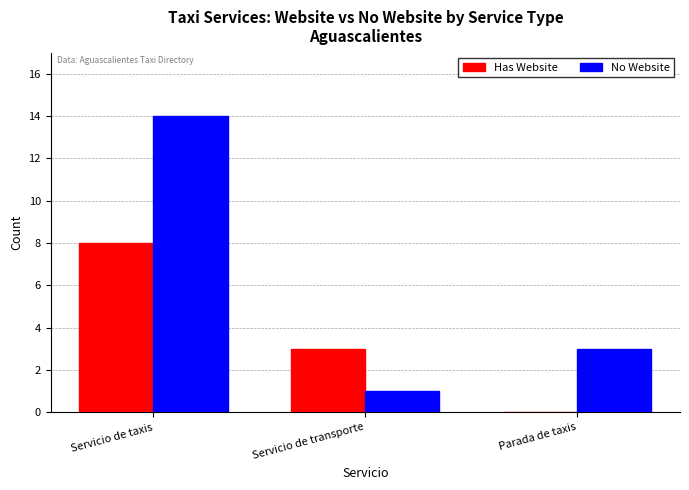

Which series has the largest total across all categories?

No Website